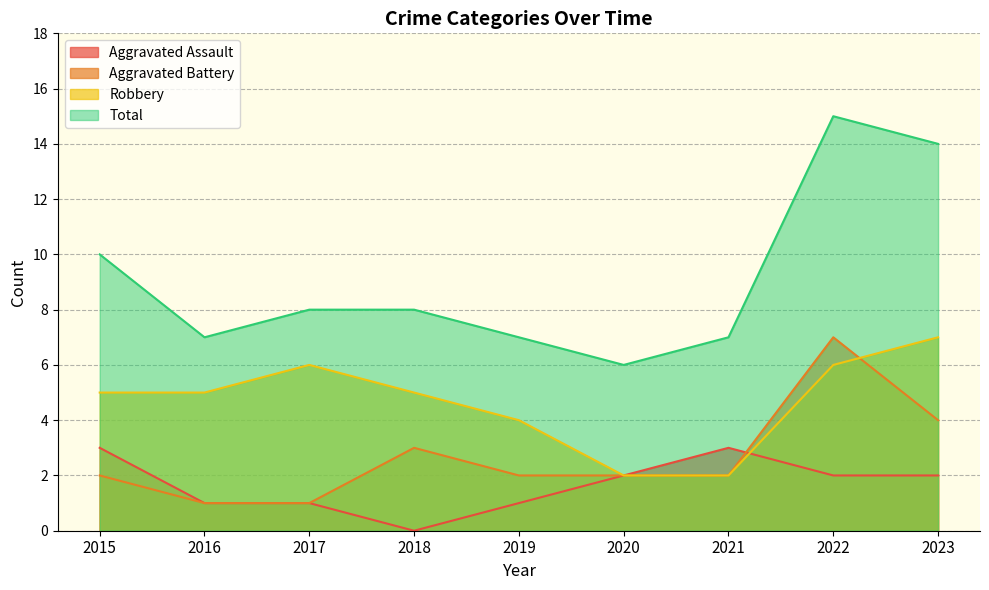

The Total series shows 4 at 2015. True or false?

False